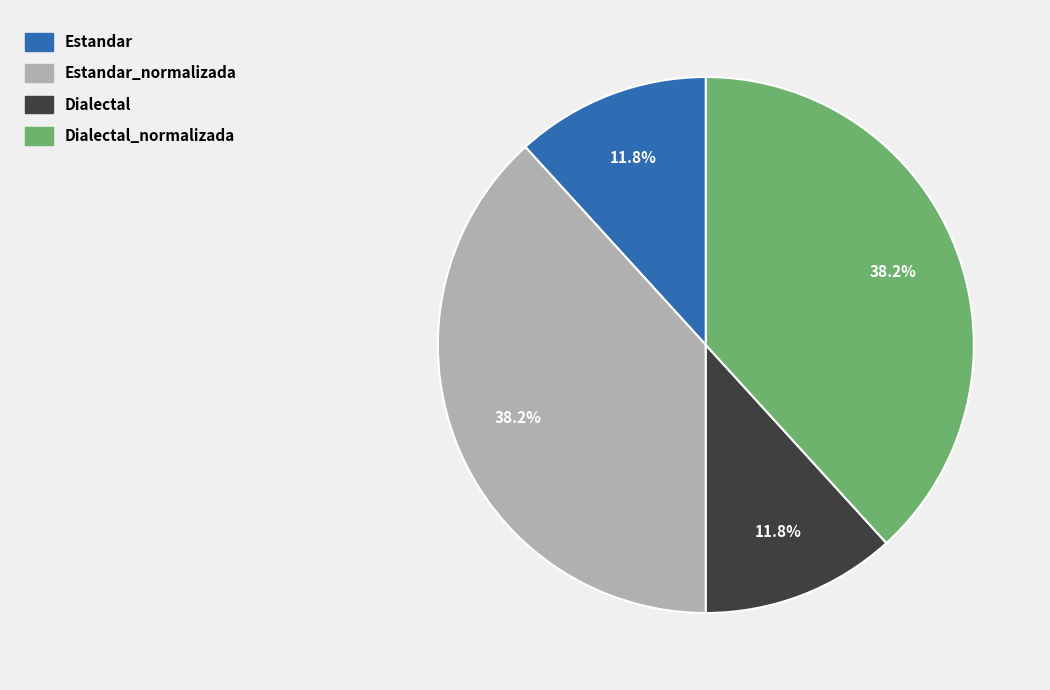

Combined, do Dialectal and Estandar account for over 50%?

No